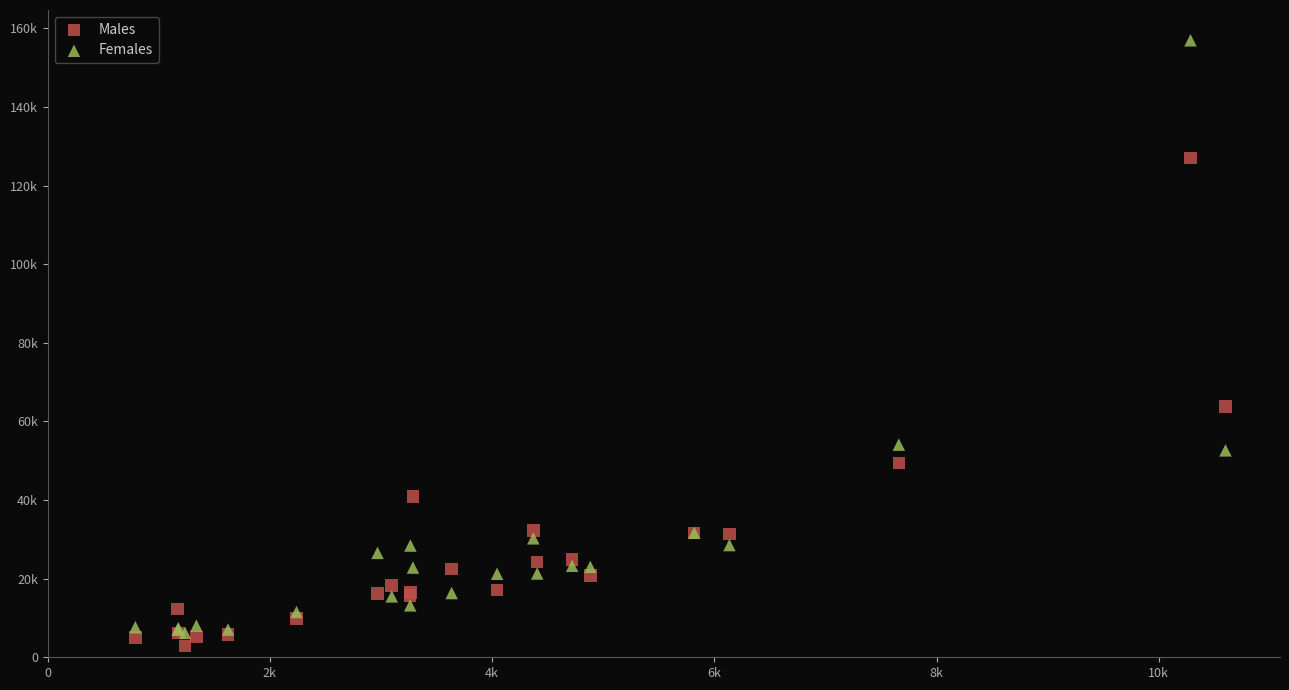

What are all the series names shown in the legend?

Males, Females